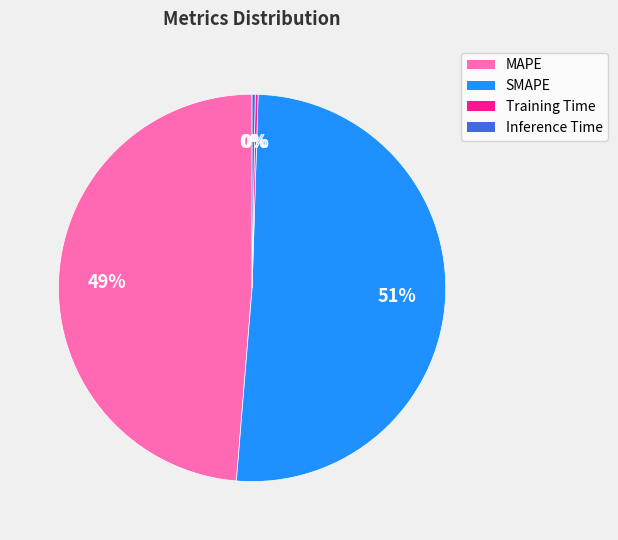

What is the largest slice in the pie chart?

SMAPE